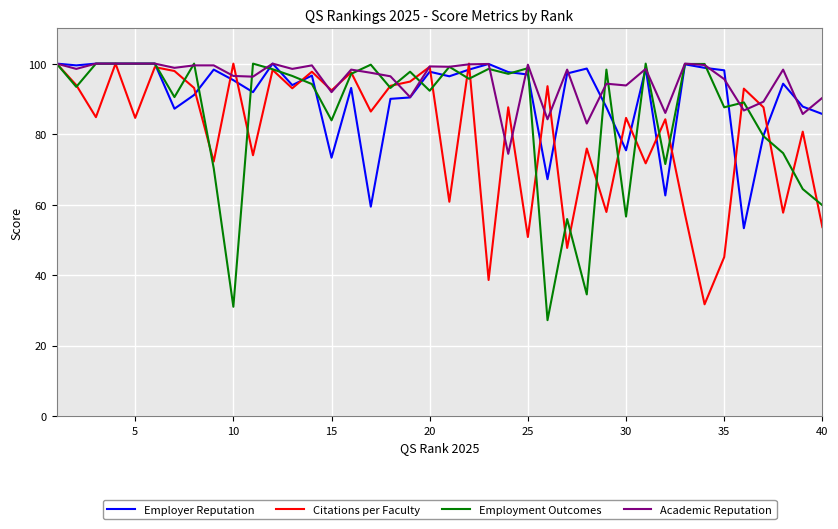

Which series has the largest total across all categories?

Academic Reputation